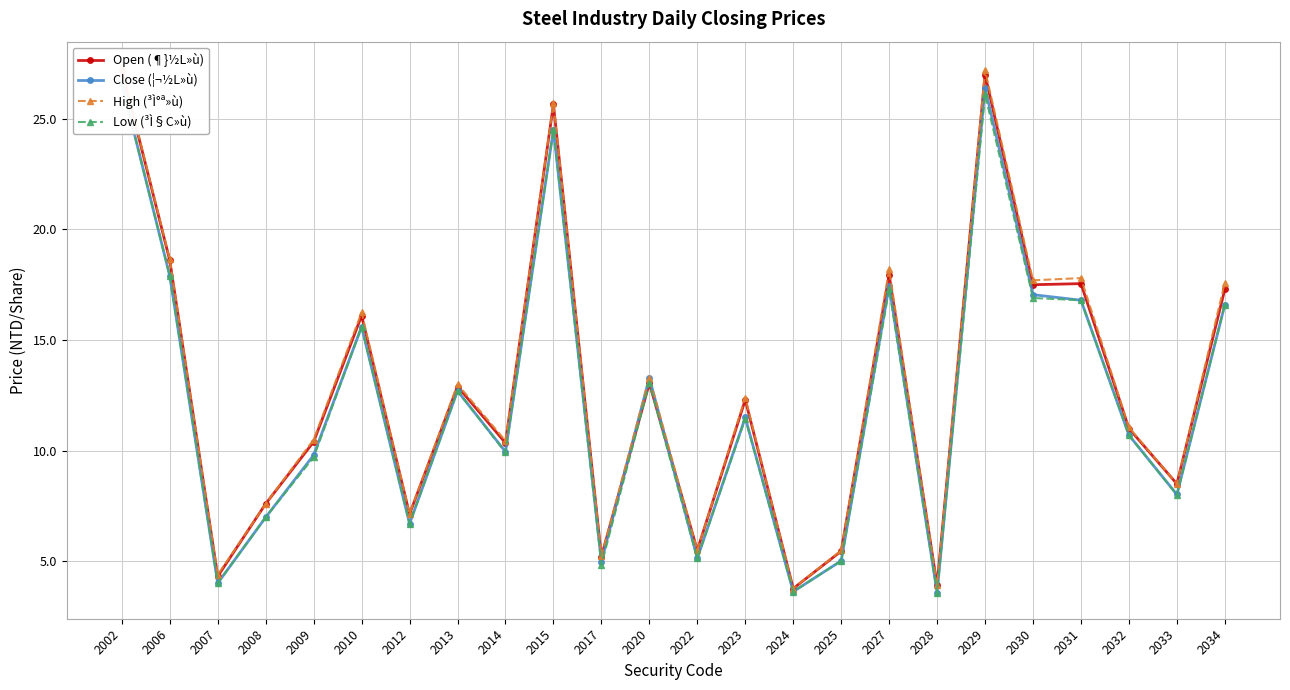

At which category does High (³Ì°ª»ù) reach its first local peak?

2010